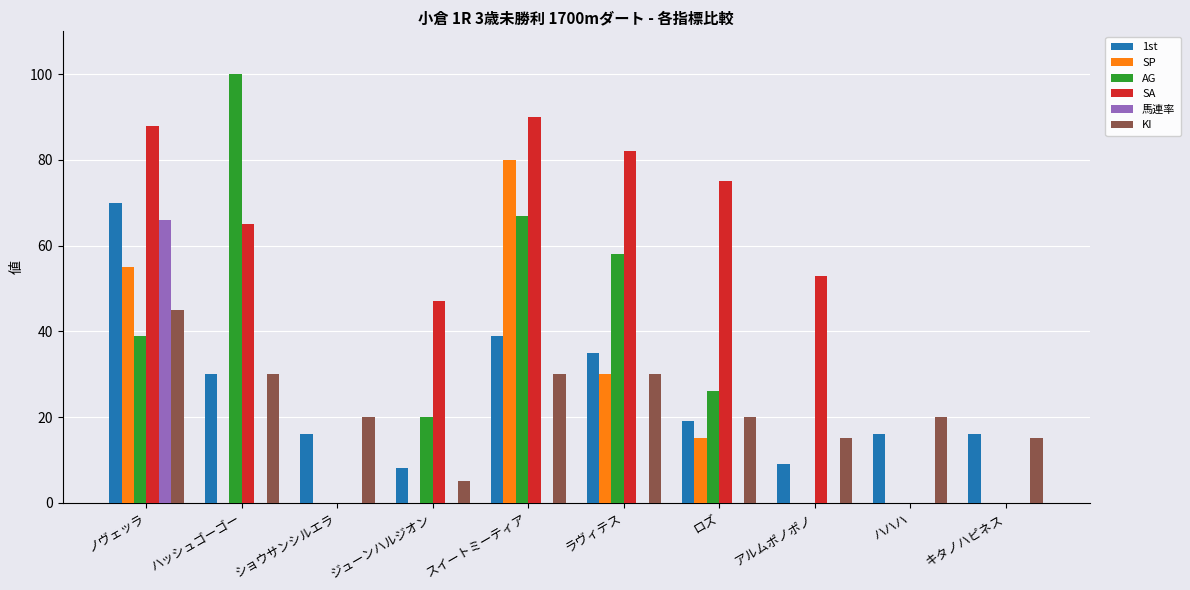

At which label does SA first exceed 65?

ノヴェッラ